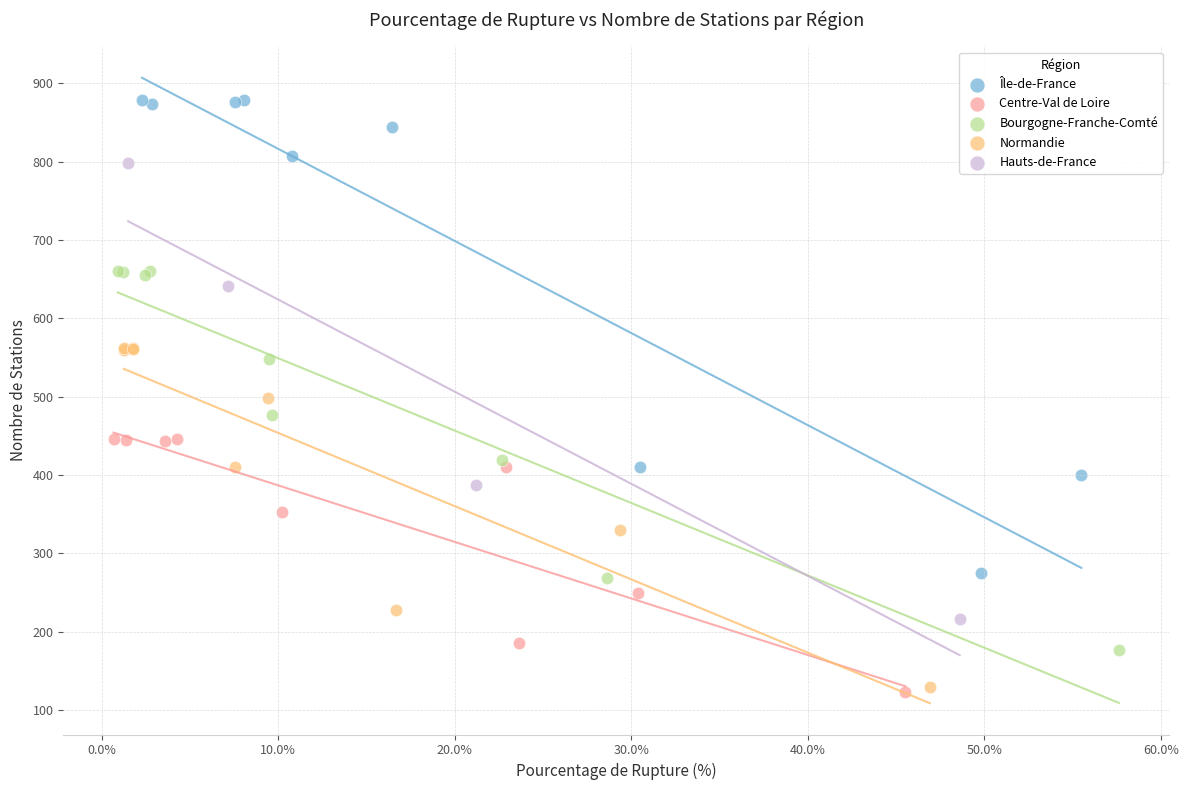

Which series contains the highest Y value?

Île-de-France